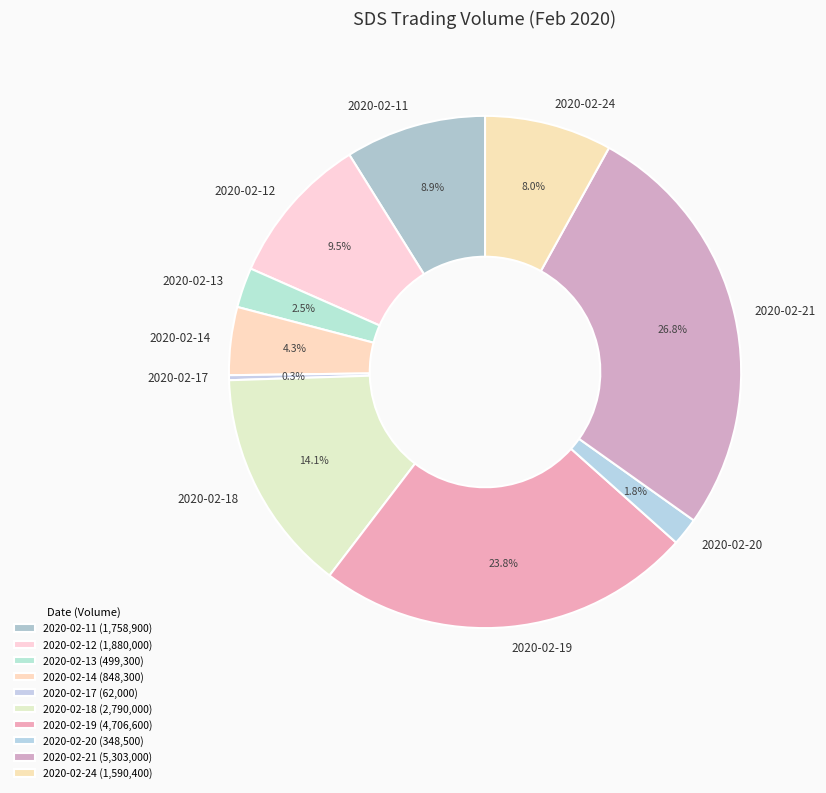

Which category has the biggest portion of the pie?

2020-02-21